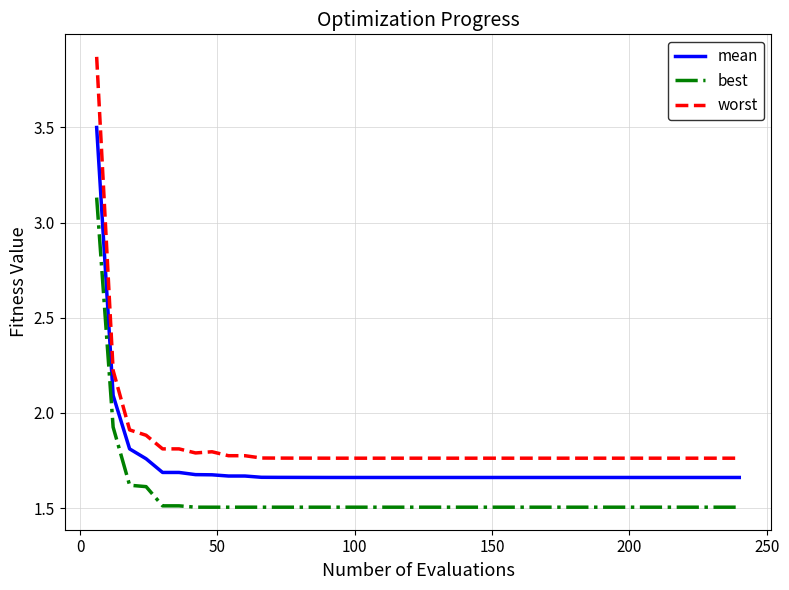

True or false: mean and worst cross at least once.

False